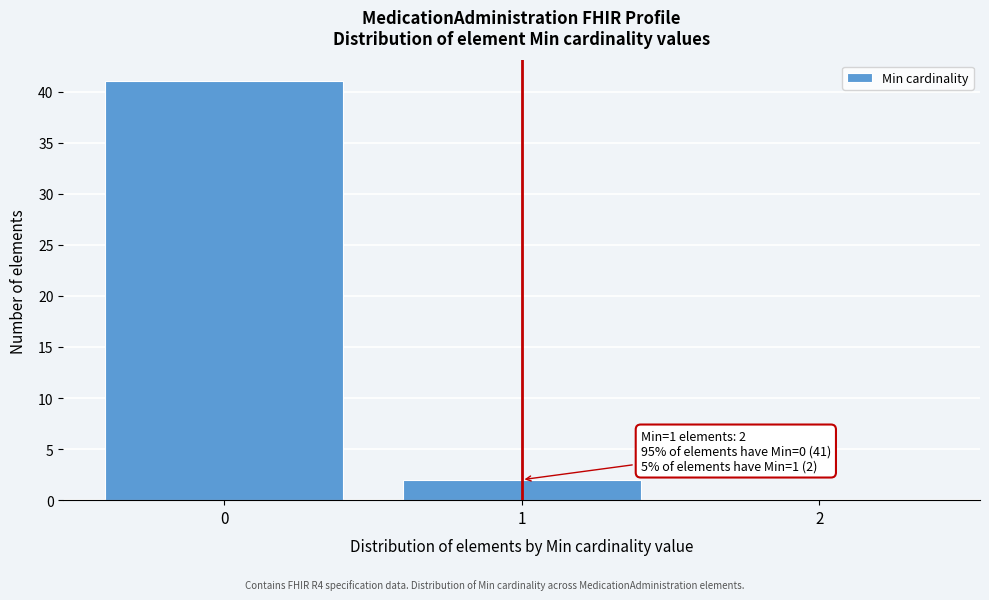

Over which range of the x-axis is the bar tallest?

-0.5 to 0.5